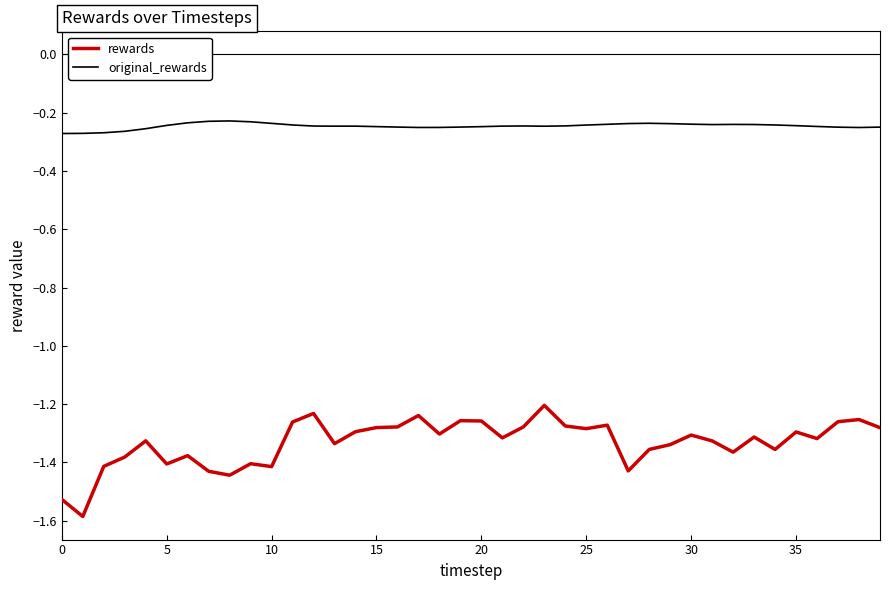

Rank the series by their average value, from highest to lowest.

original_rewards, rewards